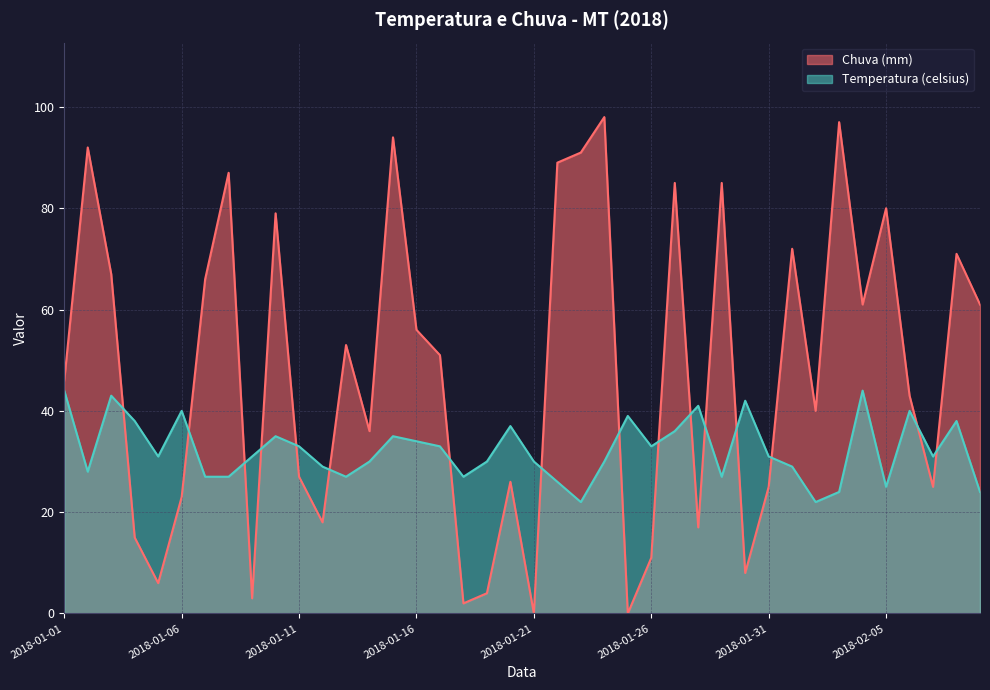

Rank the series by their maximum value, from lowest to highest.

Temperatura (celsius), Chuva (mm)